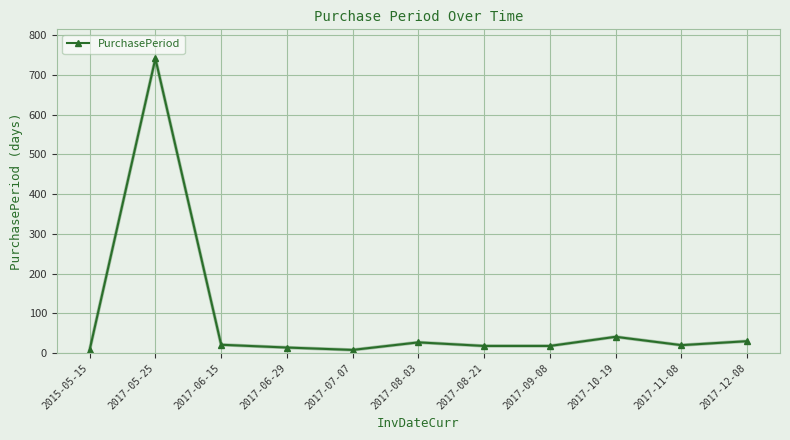

What is the label of the 8th point from the left?

2017-09-08